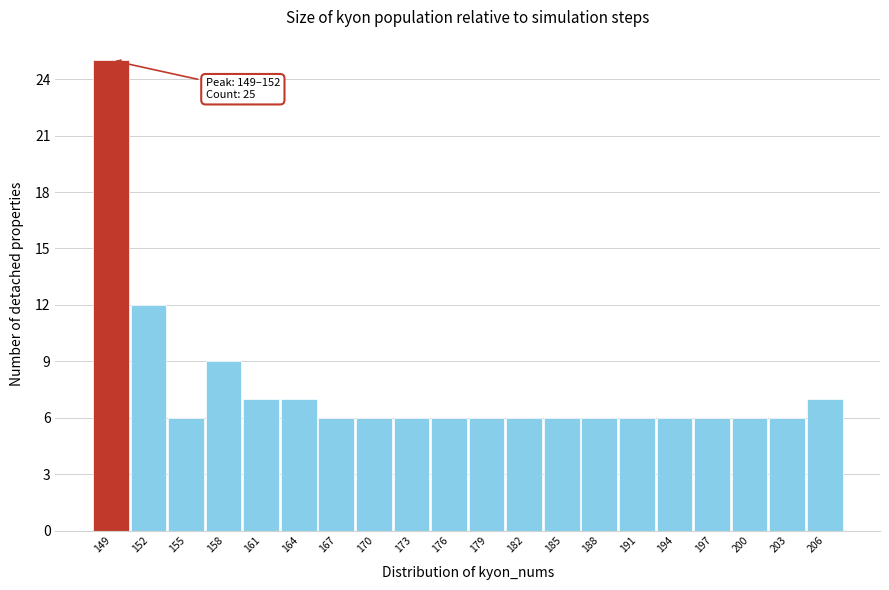

Reading left to right, transcribe all the data shown in this chart.

25	12	6	9	7	7	6	6	6	6	6	6	6	6	6	6	6	6	6	7